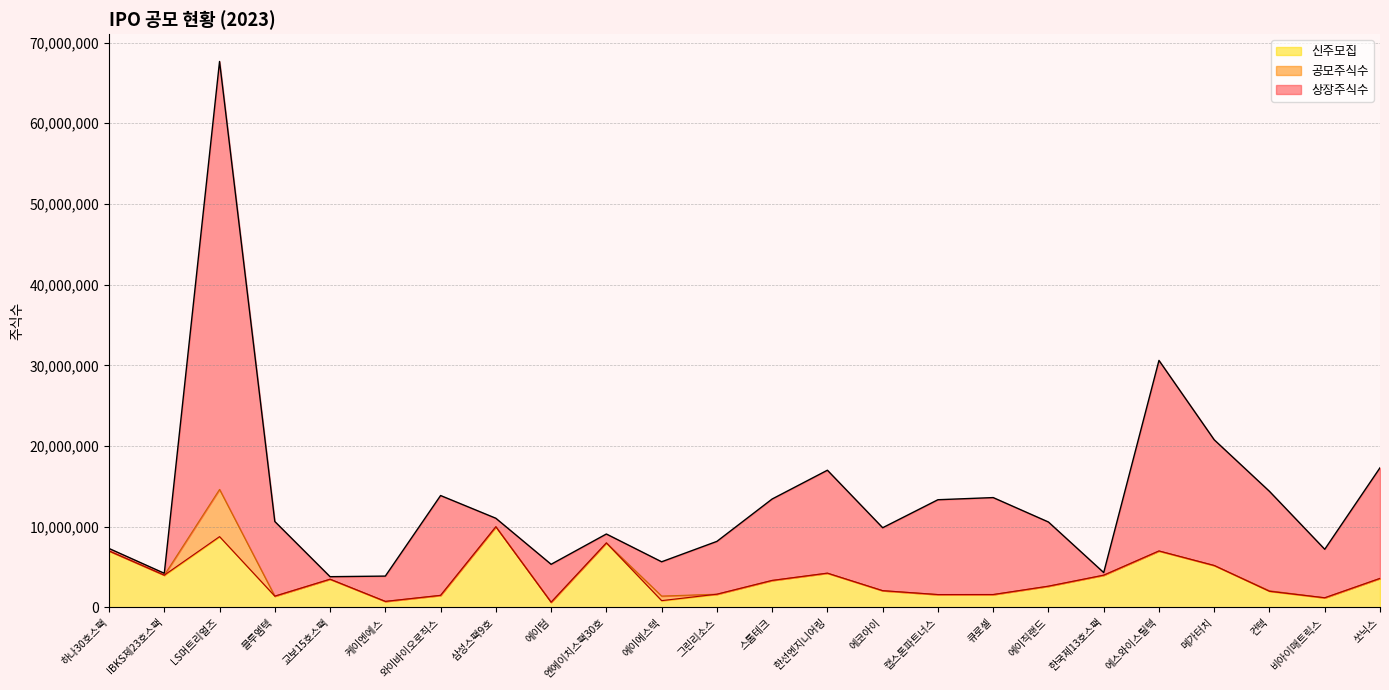

What is the total value across all series at 그린리소스?

8183944